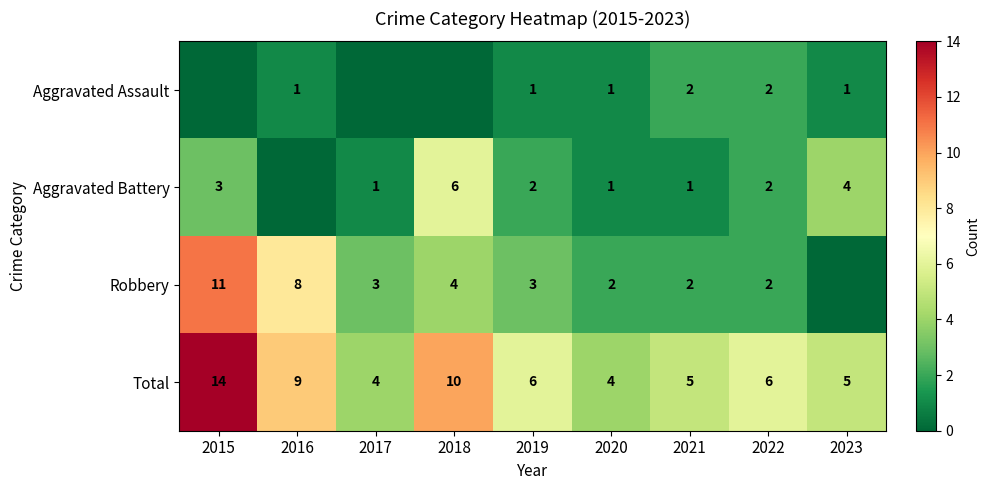

What is the minimum value for Total?

4